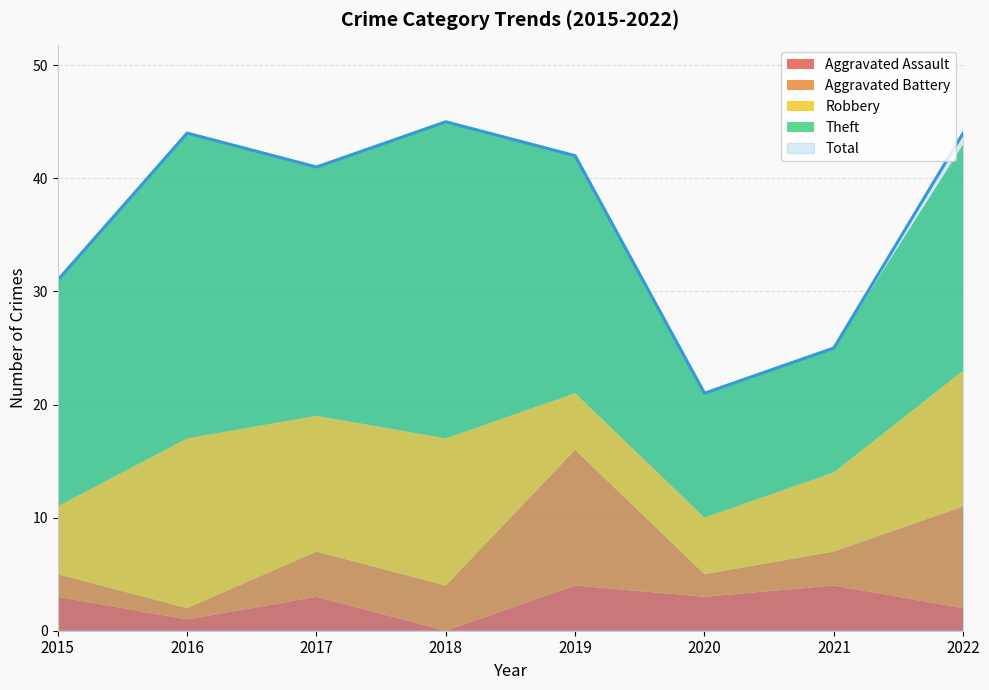

Where is Total nearest to the value 33?

2015